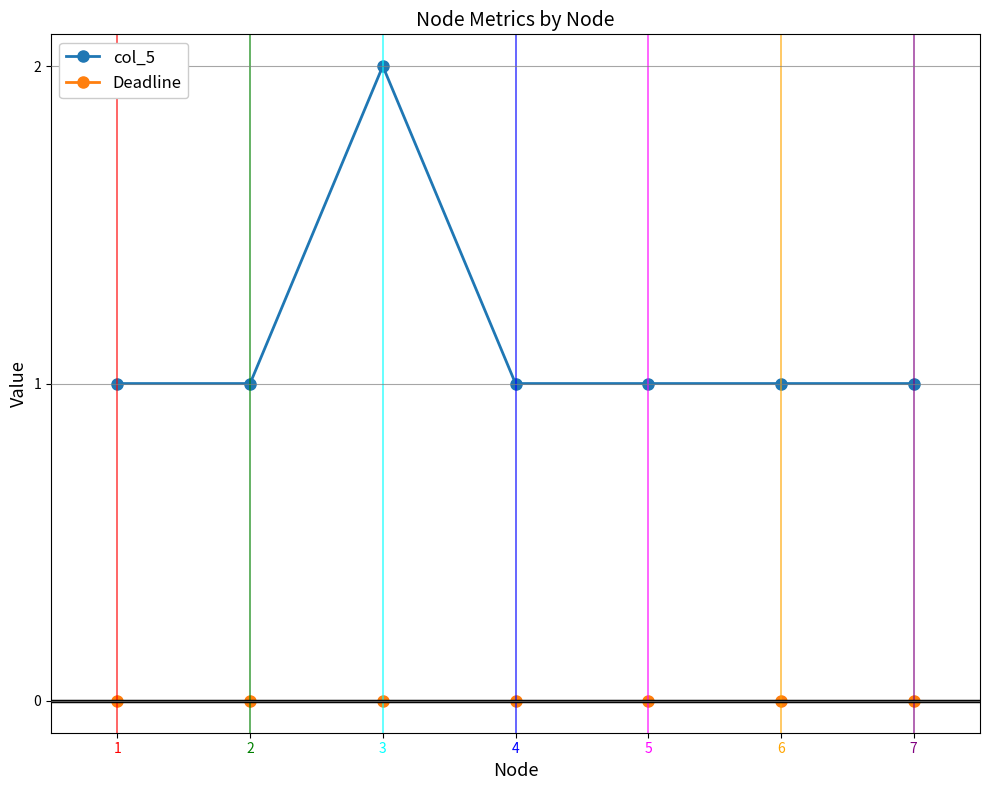

True or false: Deadline and col_5 cross at least once.

False